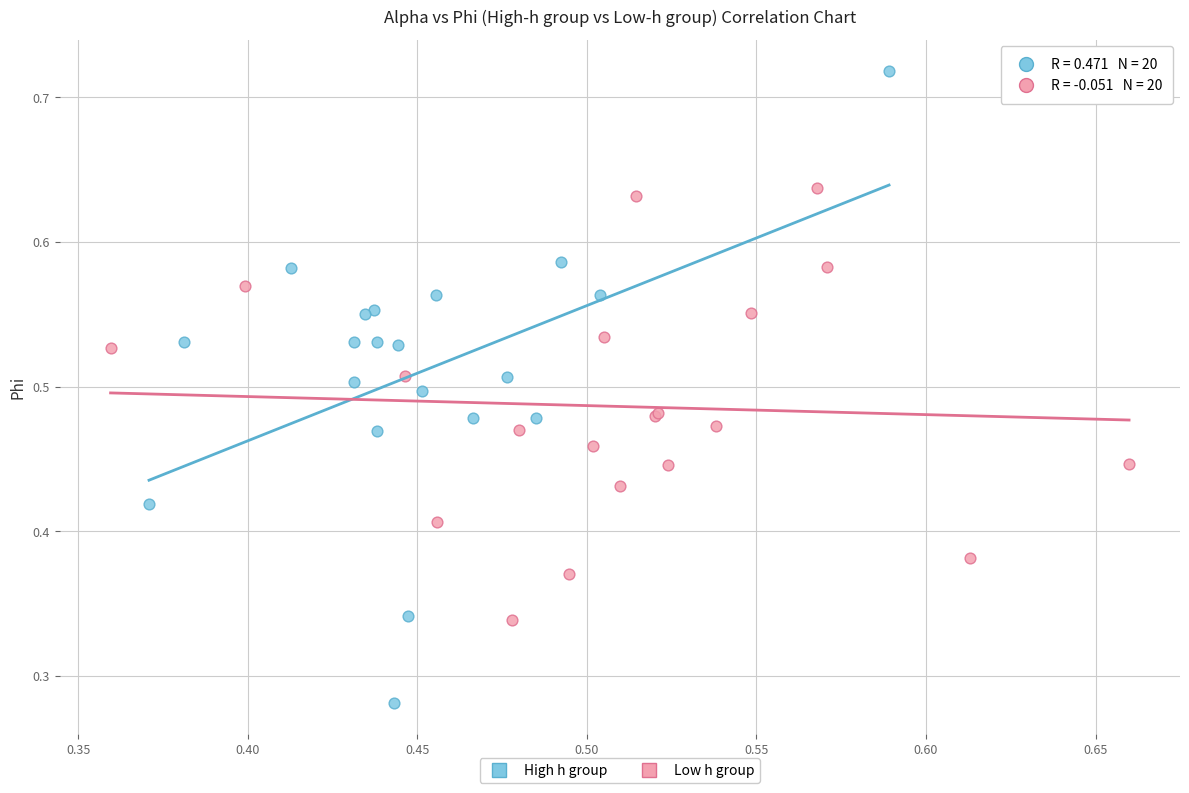

Which series reaches the minimum Y coordinate?

High h group